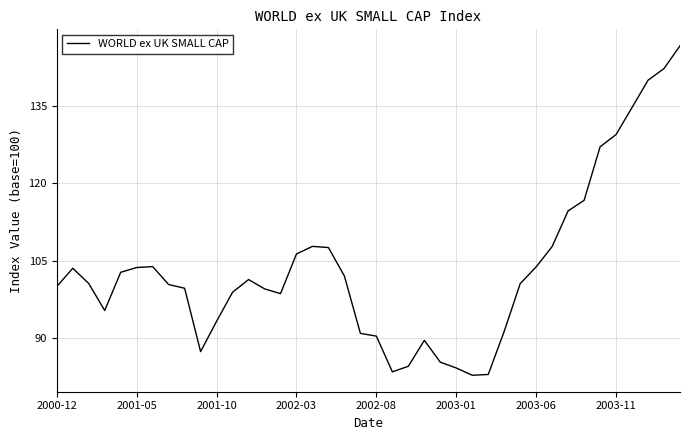

What is the maximum value shown in the chart?

146.6